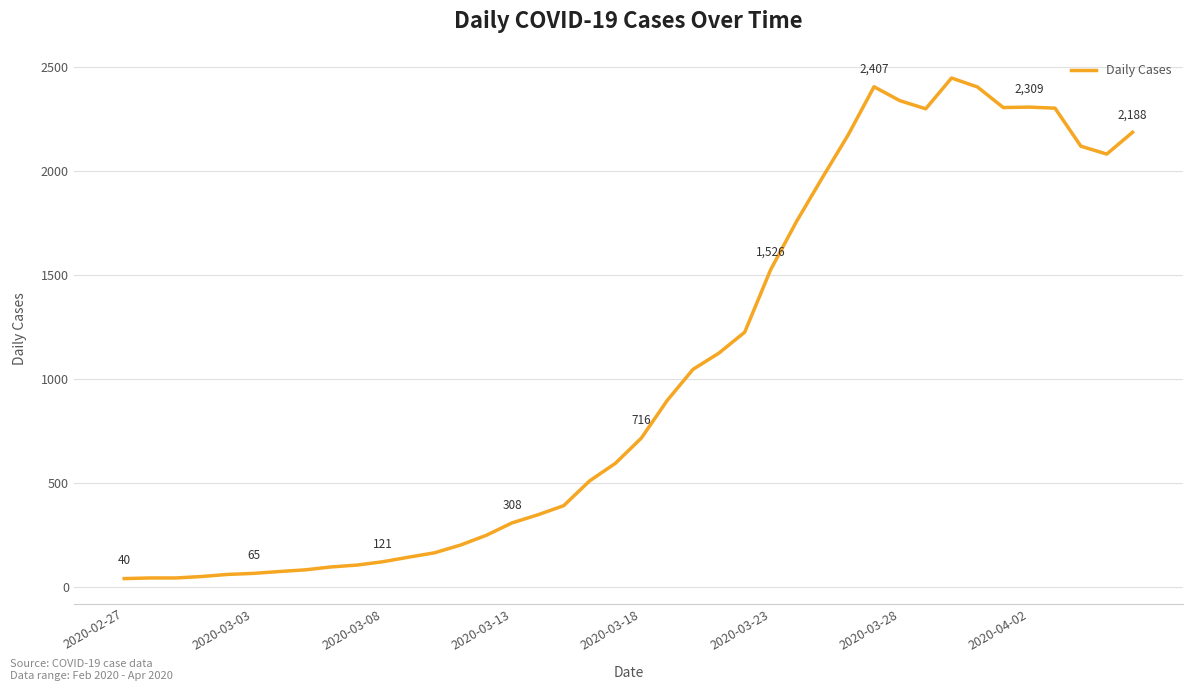

What is the greatest value displayed?

2449